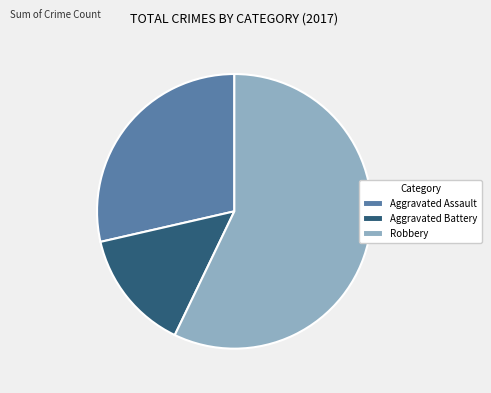

Combined, do Aggravated Assault and Robbery account for over 50%?

Yes